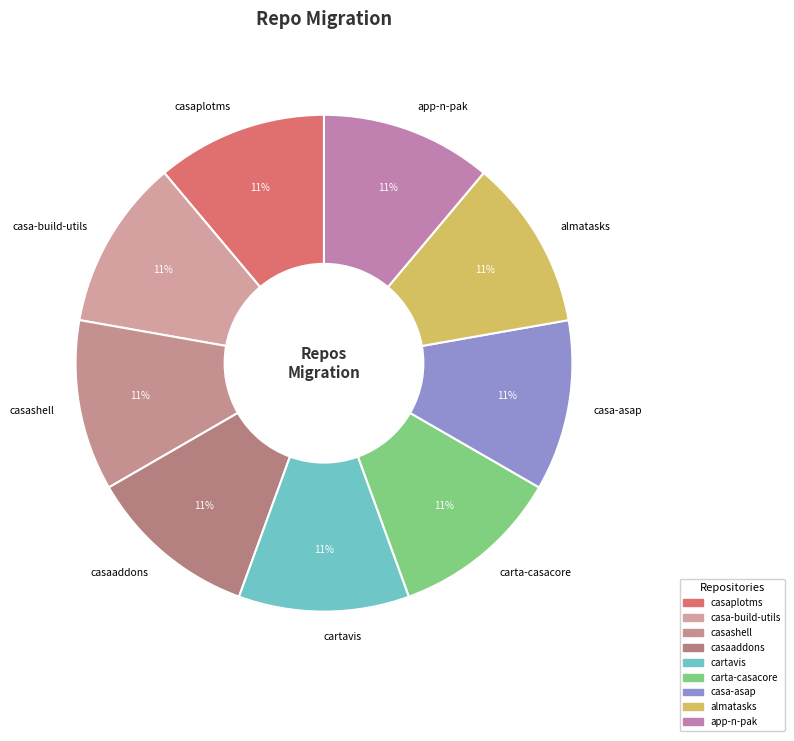

Does casashell account for over 50% of the chart?

No